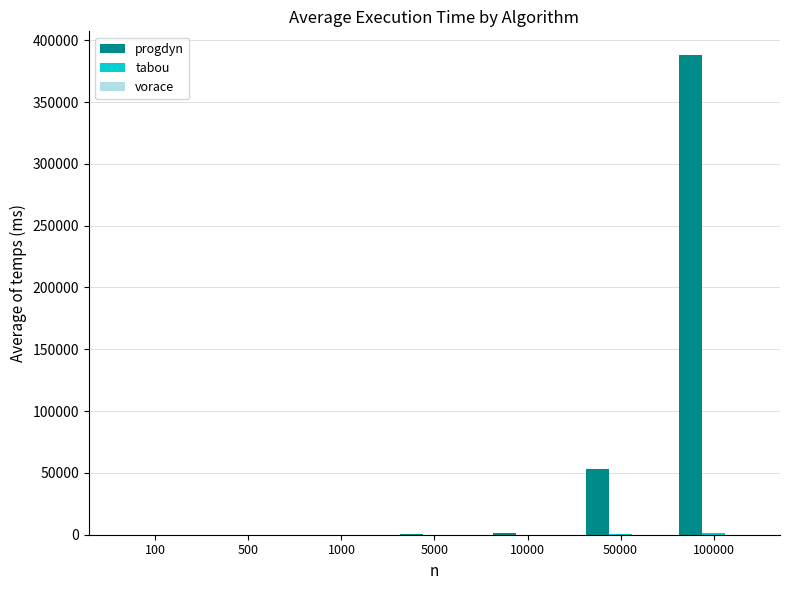

Which series has the largest total across all categories?

progdyn